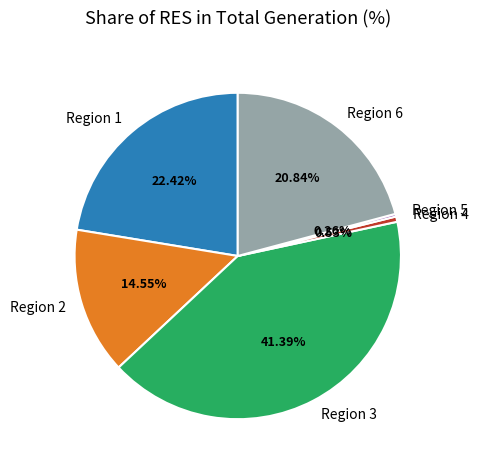

Does any single category account for the majority?

No